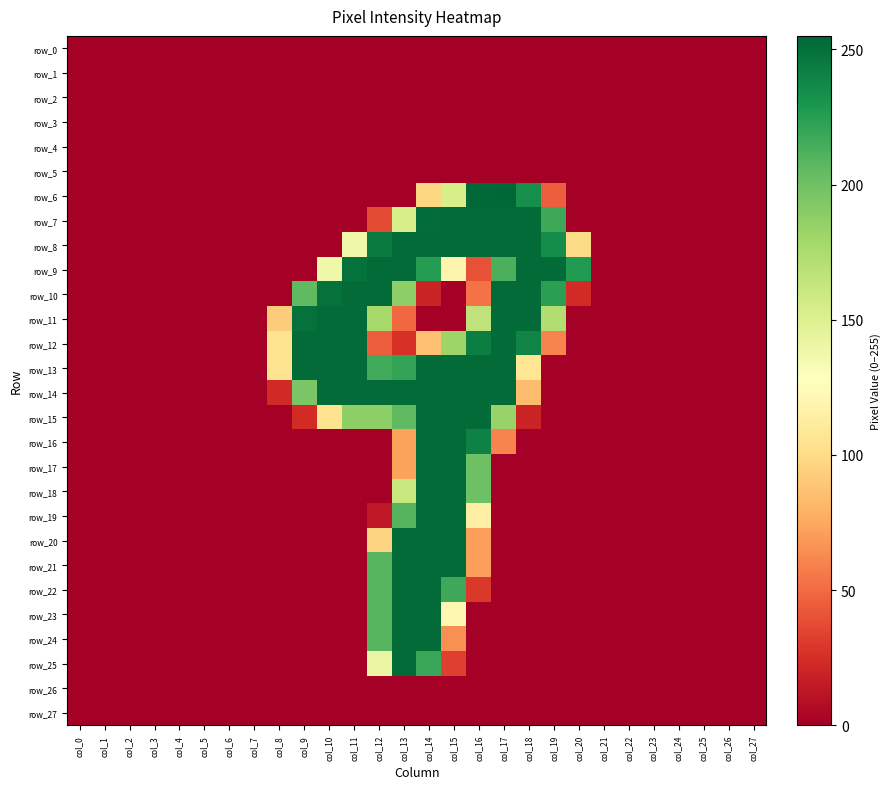

Between col_27 and col_4, which is larger?

col_27